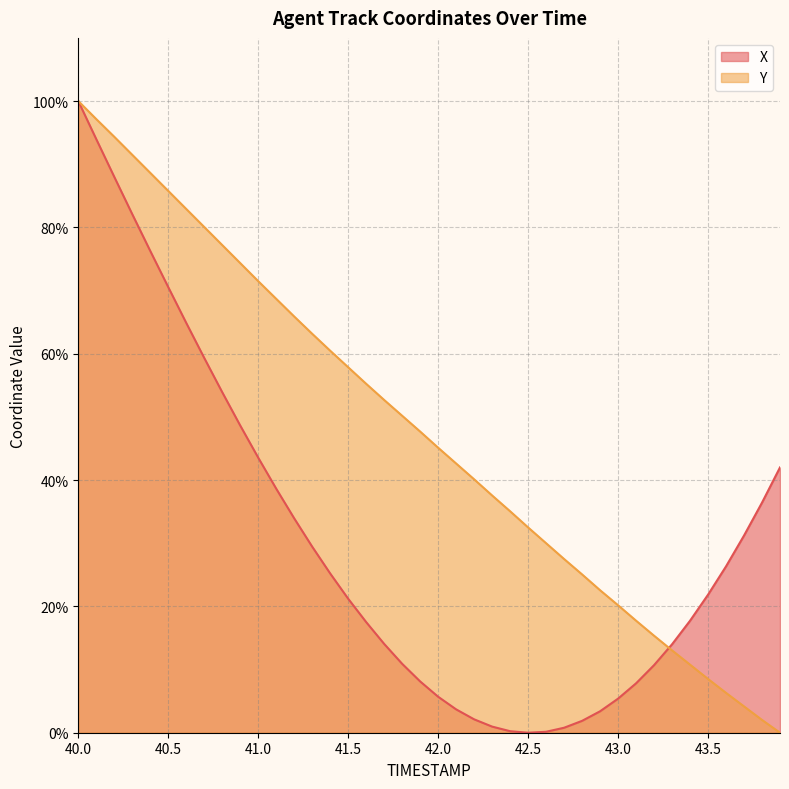

What is the average value of the X series?

30.3